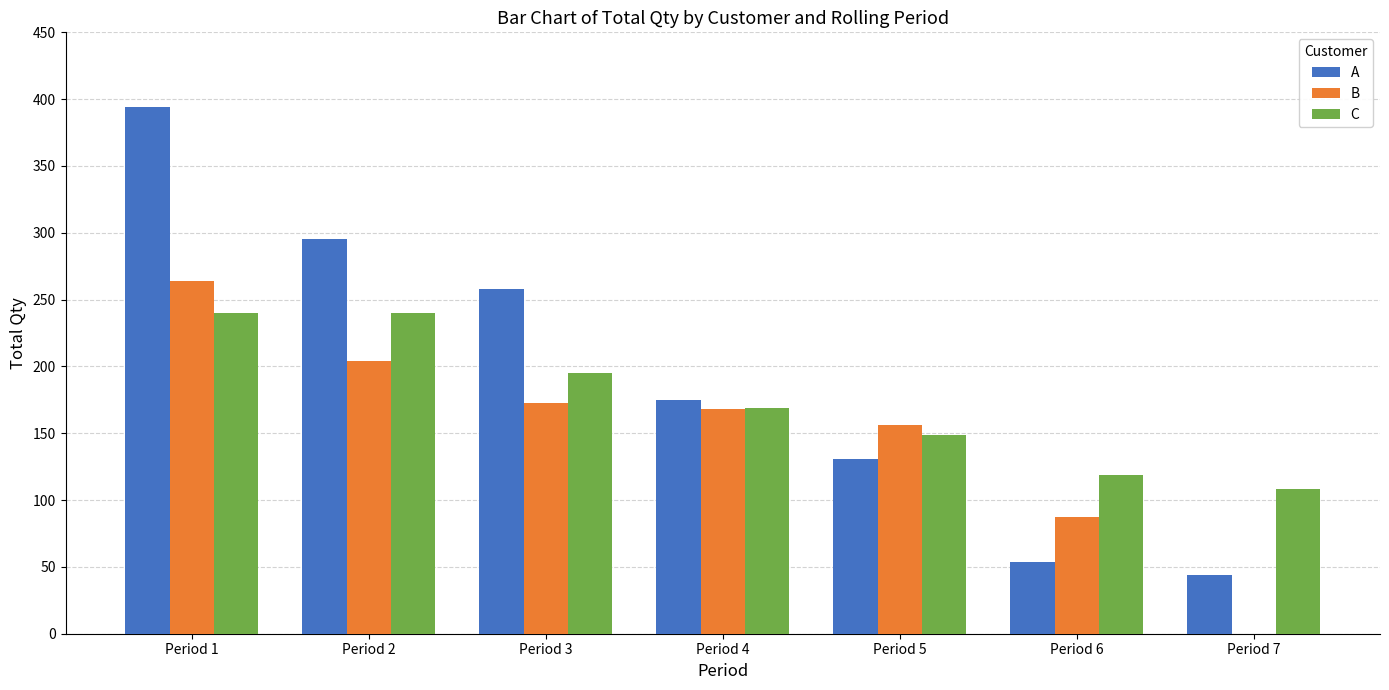

Count the B values in the range 87 to 204.

5